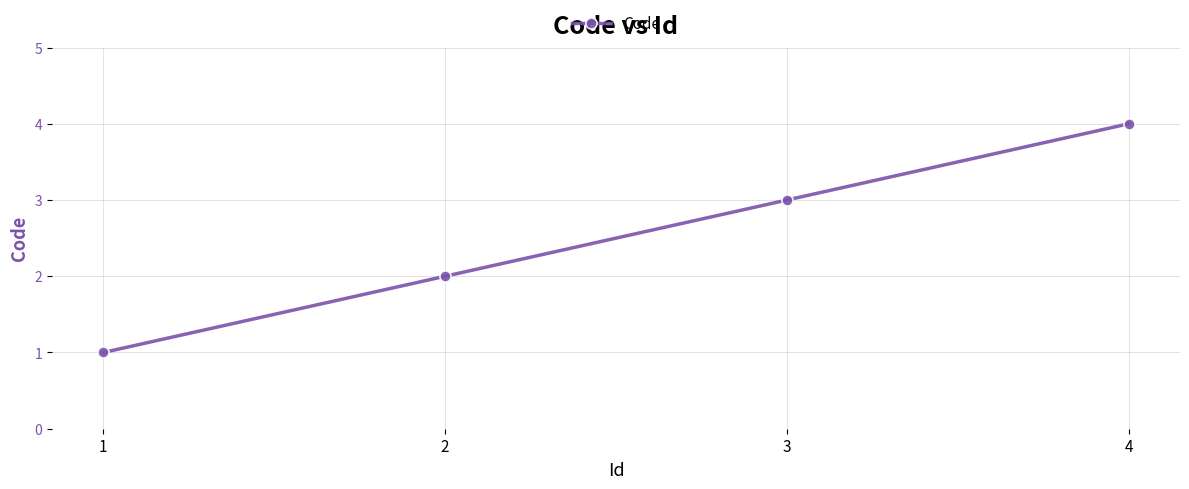

What is the value of the 4th point from the left?

4